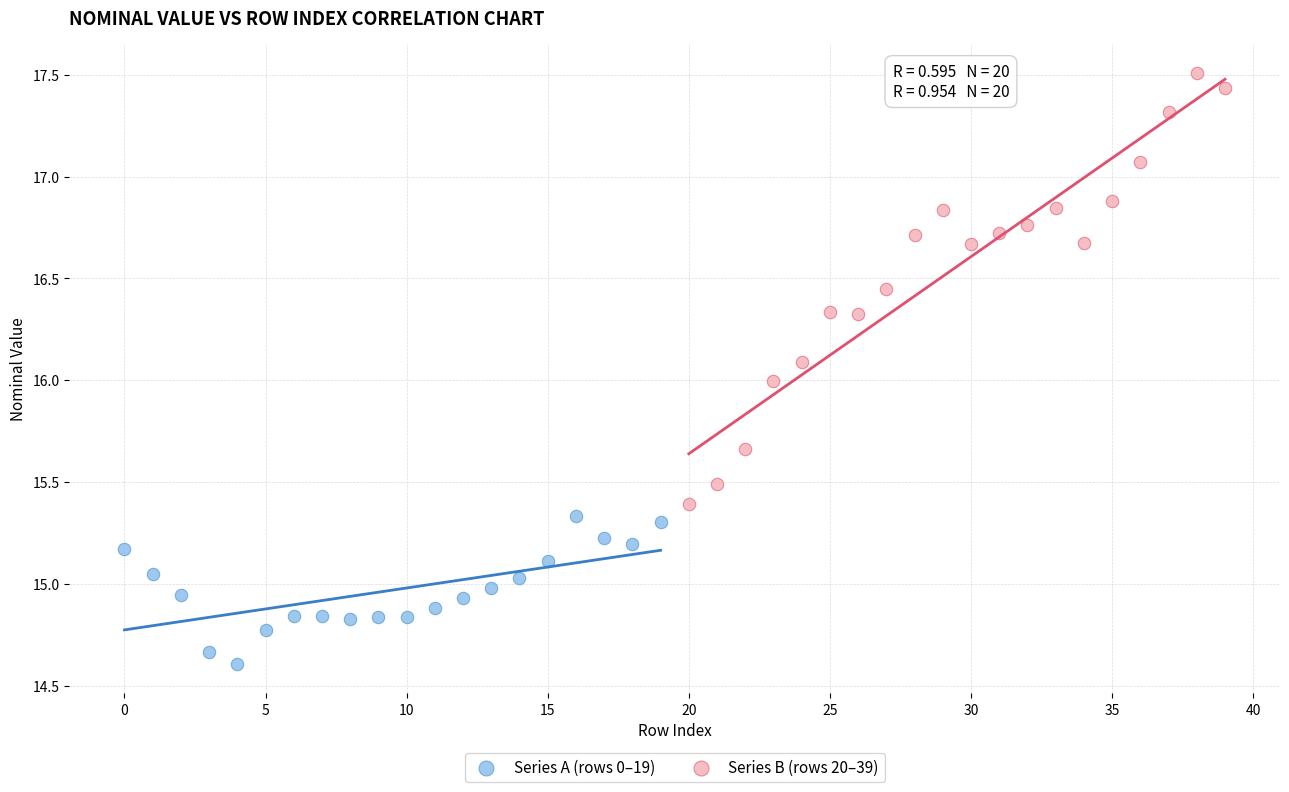

Which series contains the lowest Y value?

Series A (rows 0–19)